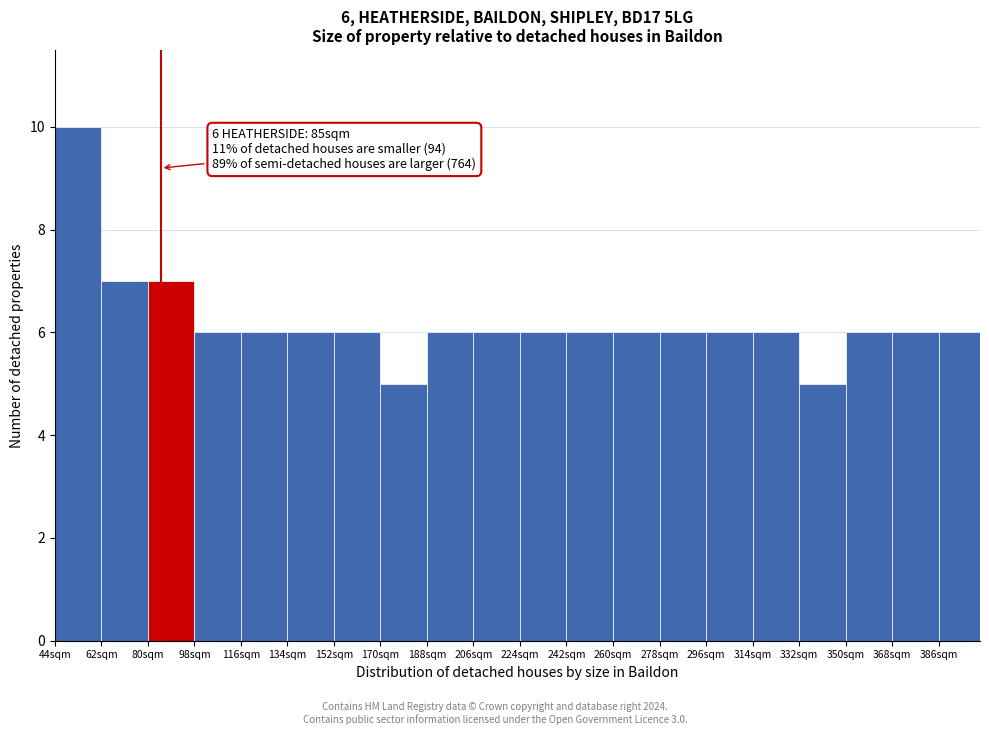

Over which range of the x-axis is the bar tallest?

44 to 62